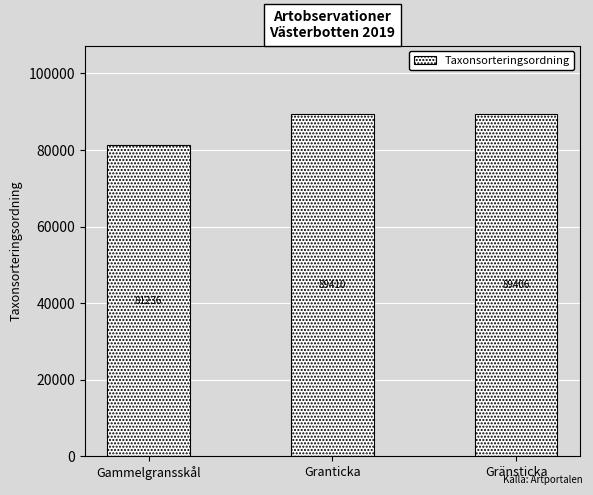

What is the label of the 3rd bar from the left?

Gränsticka